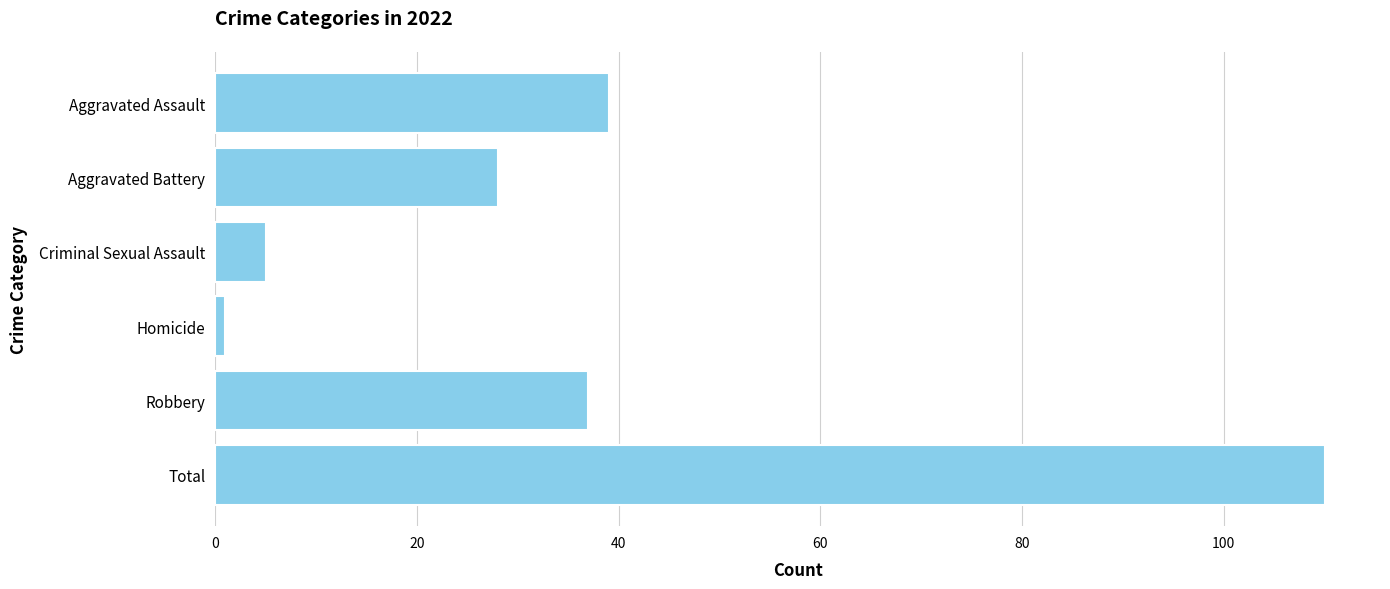

What is the difference between the maximum and minimum values?

109